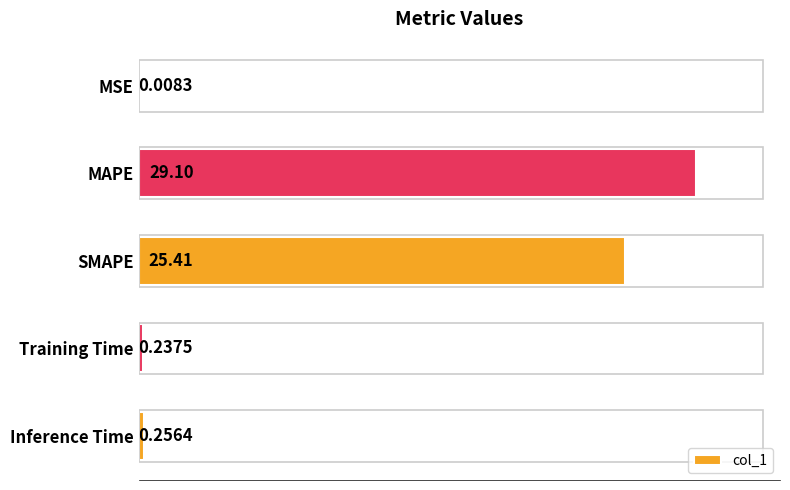

Where is the data nearest to the value 14?

SMAPE